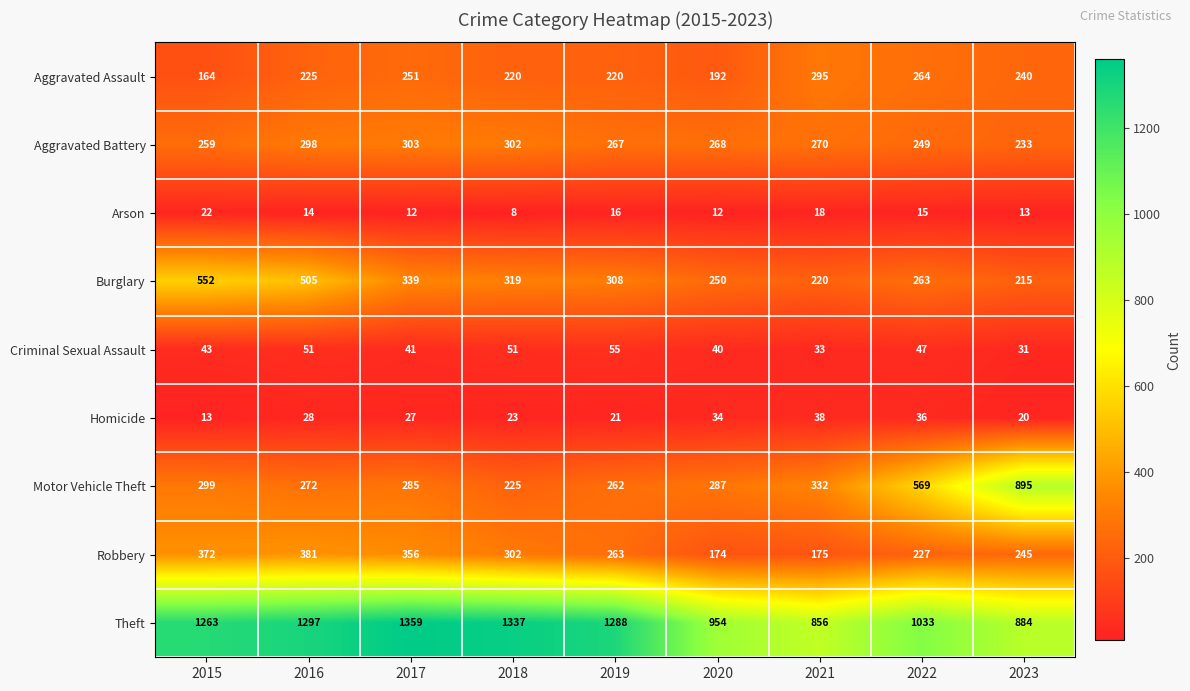

What is the spread (max minus min) of values at 2023?

882